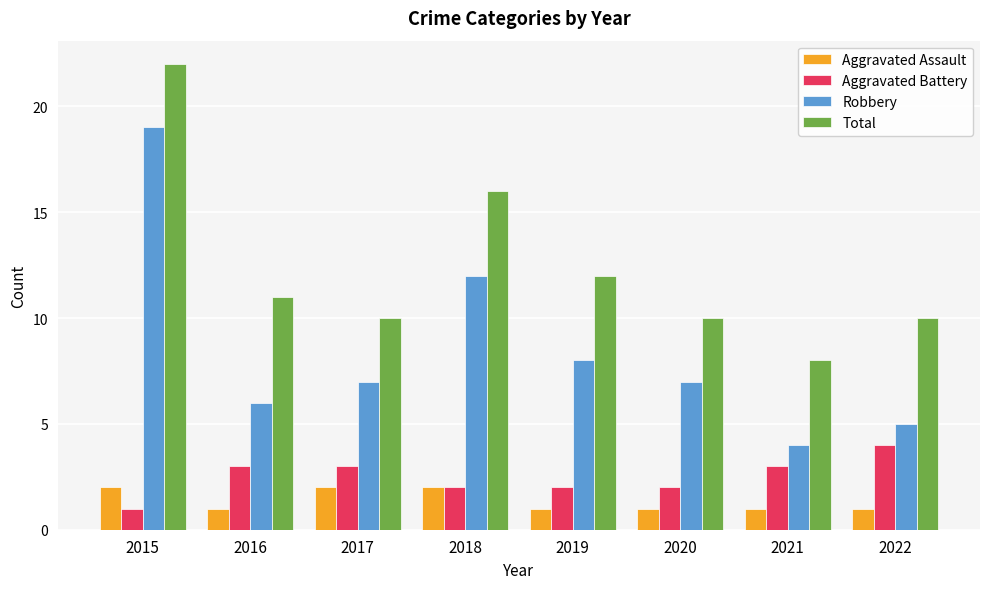

At which category is the sum across all series the highest?

2015